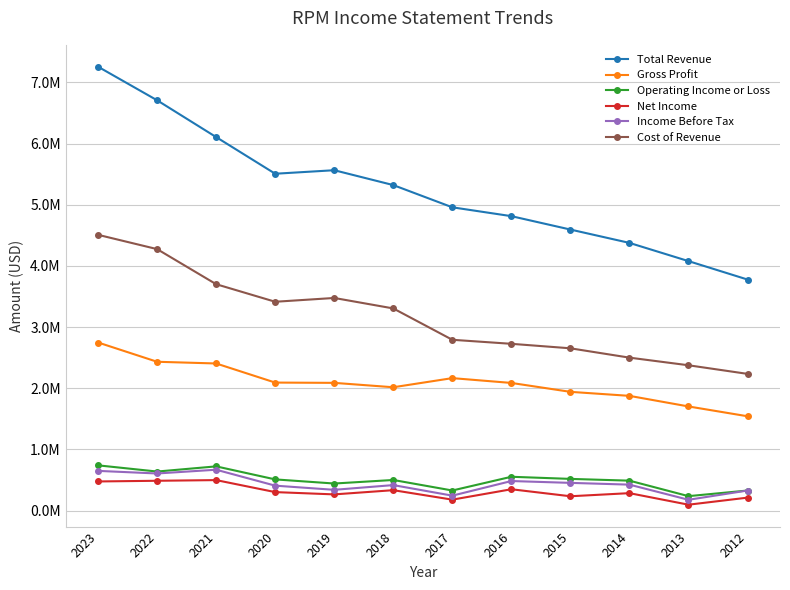

Is the value of Total Revenue at 2013 greater than the value of Gross Profit at 2023?

Yes